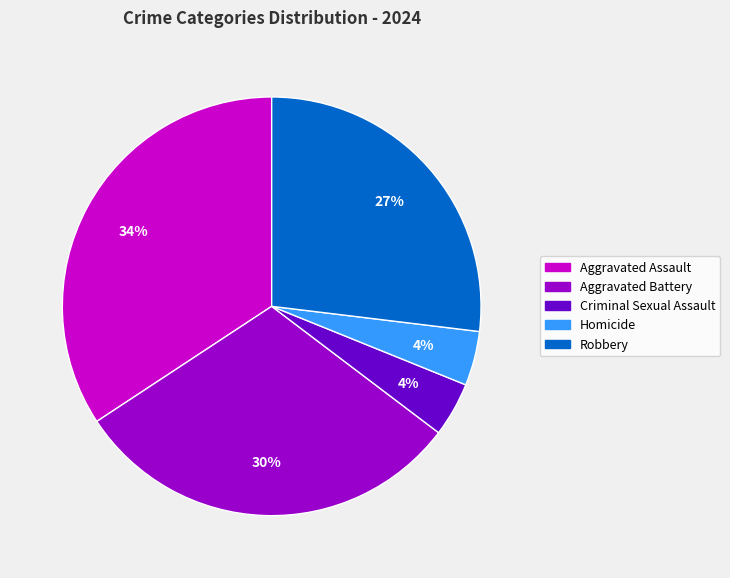

Which has a higher value, Aggravated Battery or Robbery?

Aggravated Battery